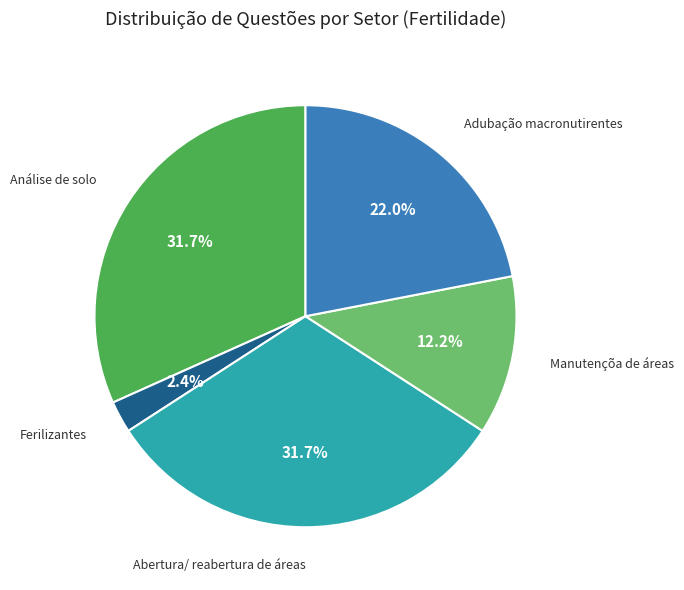

Is there any slice that represents more than half of the pie?

No